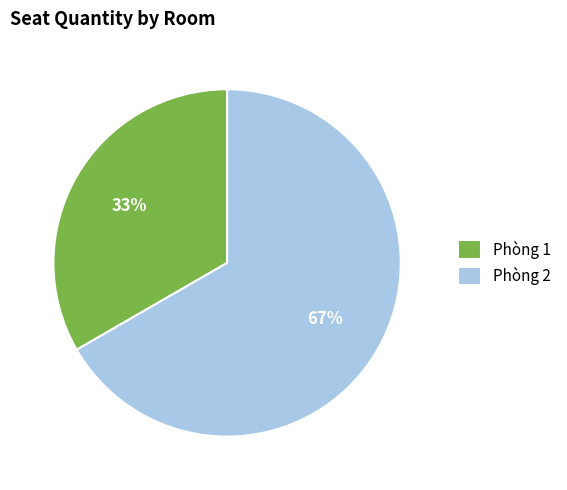

Is the sum of Phòng 2 and Phòng 1 greater than half?

Yes